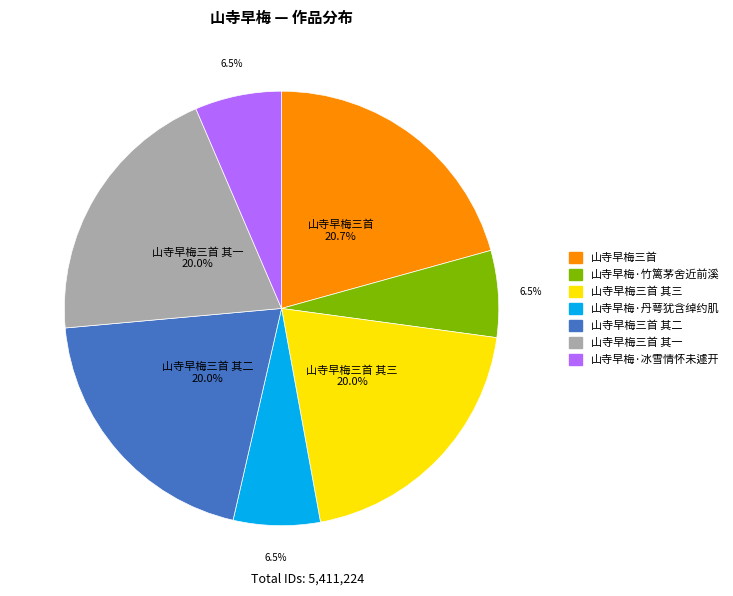

To the nearest percent, what is the difference between the largest and smallest slice percentages?

14%